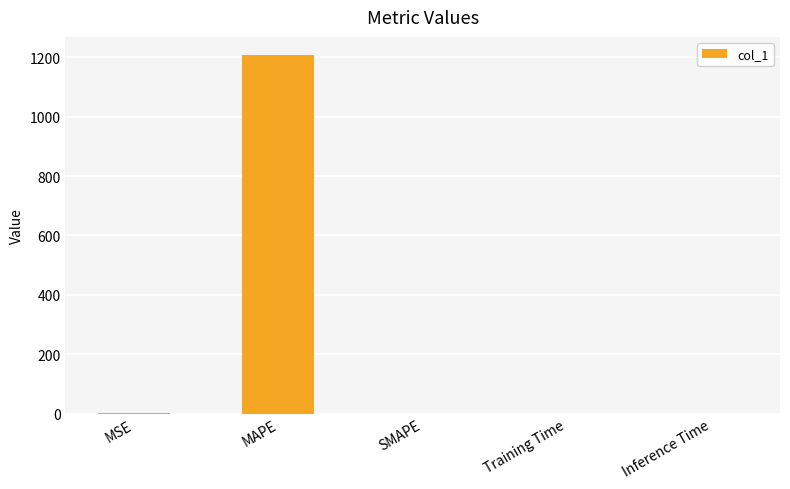

What is the difference between the values at Inference Time and MAPE?

1208.5